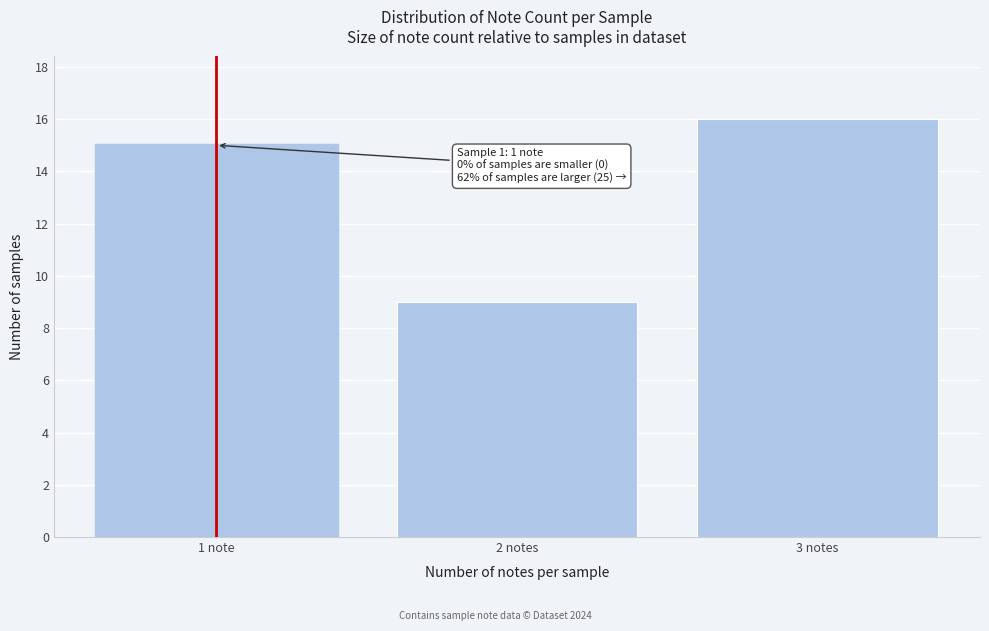

Reading right to left, extract all data points from this chart.

3 notes=16	2 notes=9	1 note=15